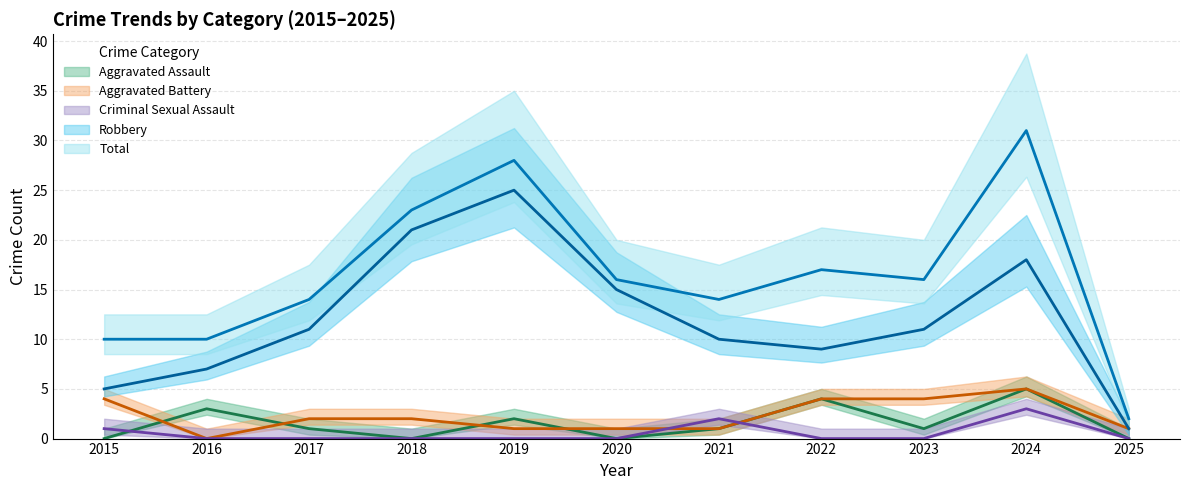

How many times do Aggravated Assault and Criminal Sexual Assault cross each other?

2